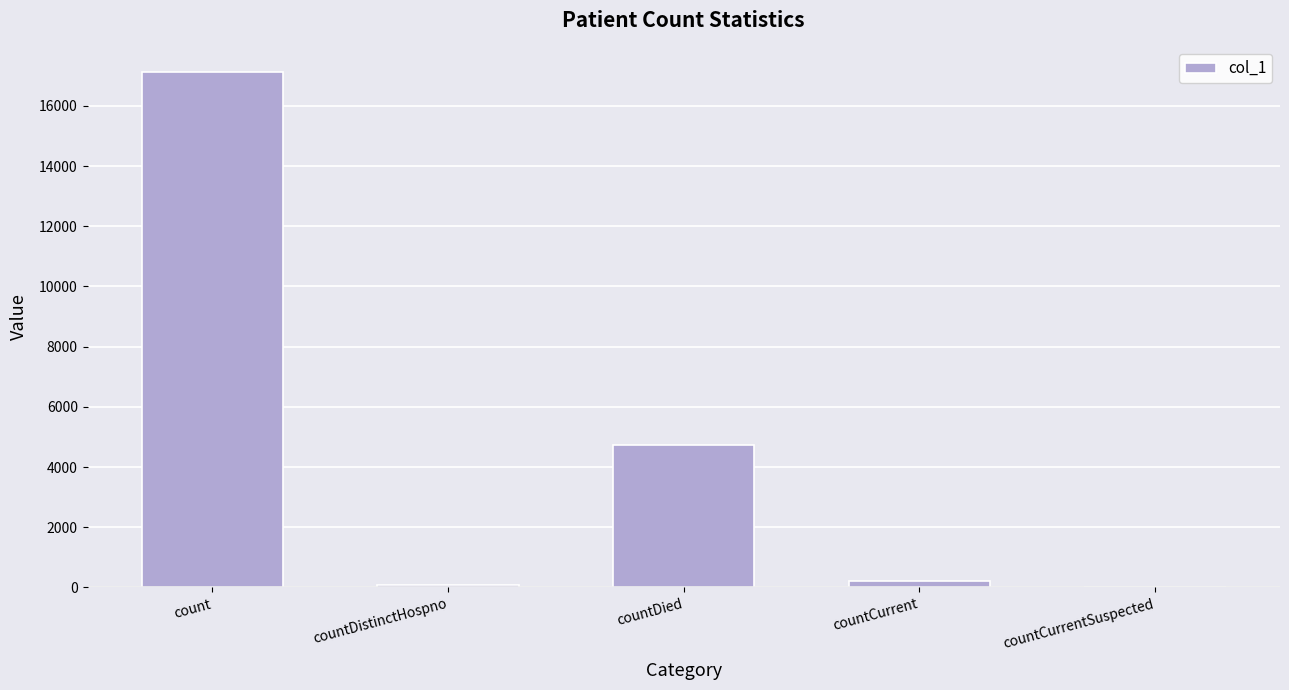

The chart shows a value of 8259 at countDied. True or false?

False